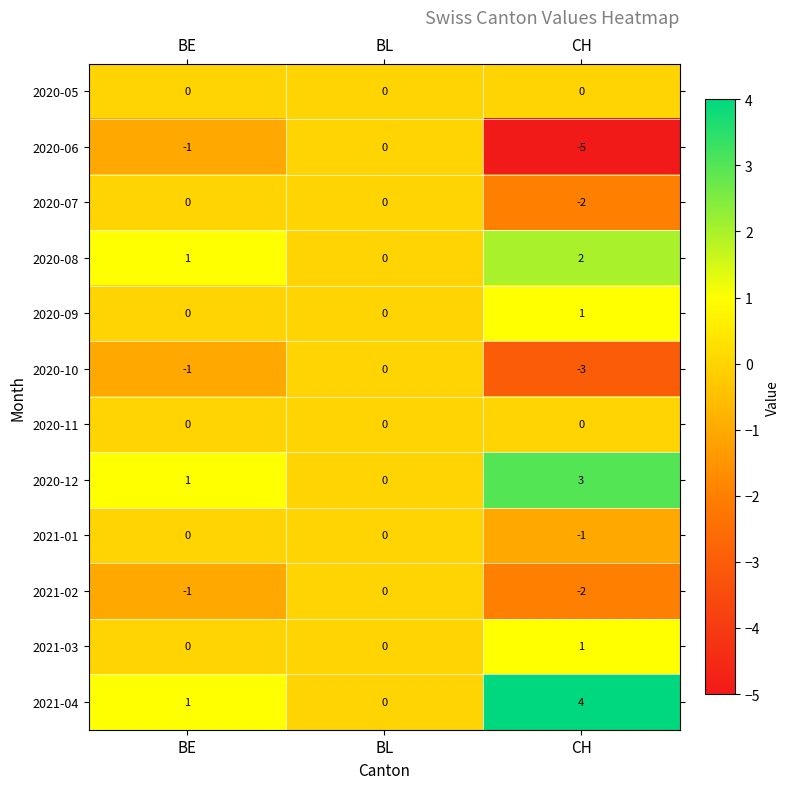

List the labels in order of 2020-10 value, largest first.

BL, BE, CH